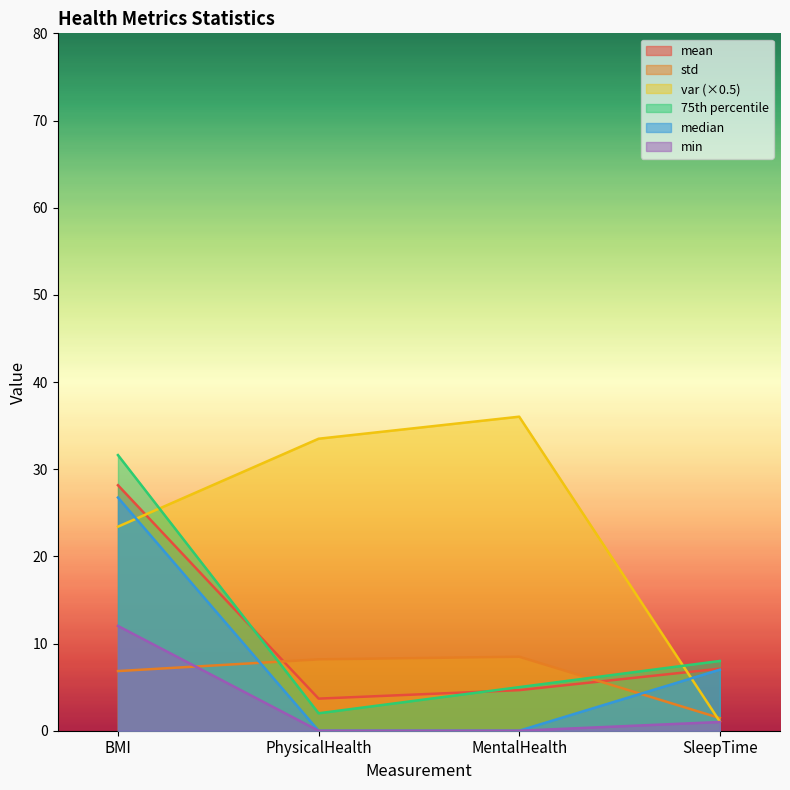

How many values in the std series are below 8?

2